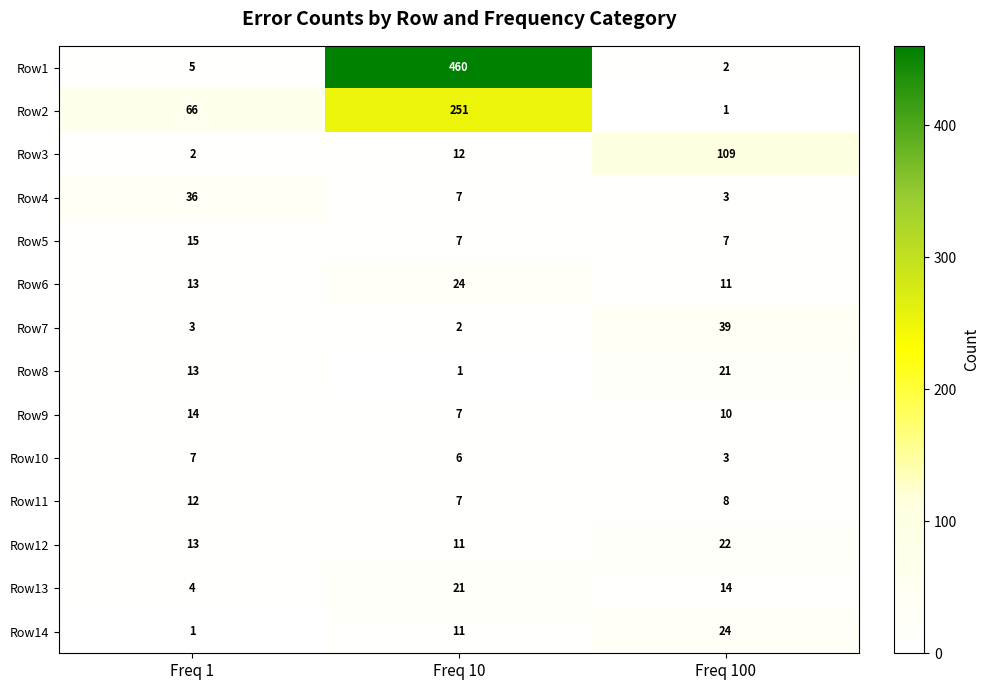

What is the total value across all series at Freq 100?

274